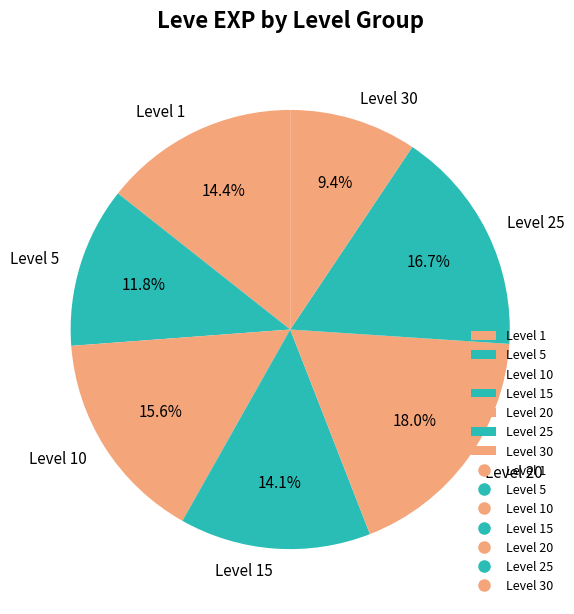

Is there any slice that represents more than half of the pie?

No